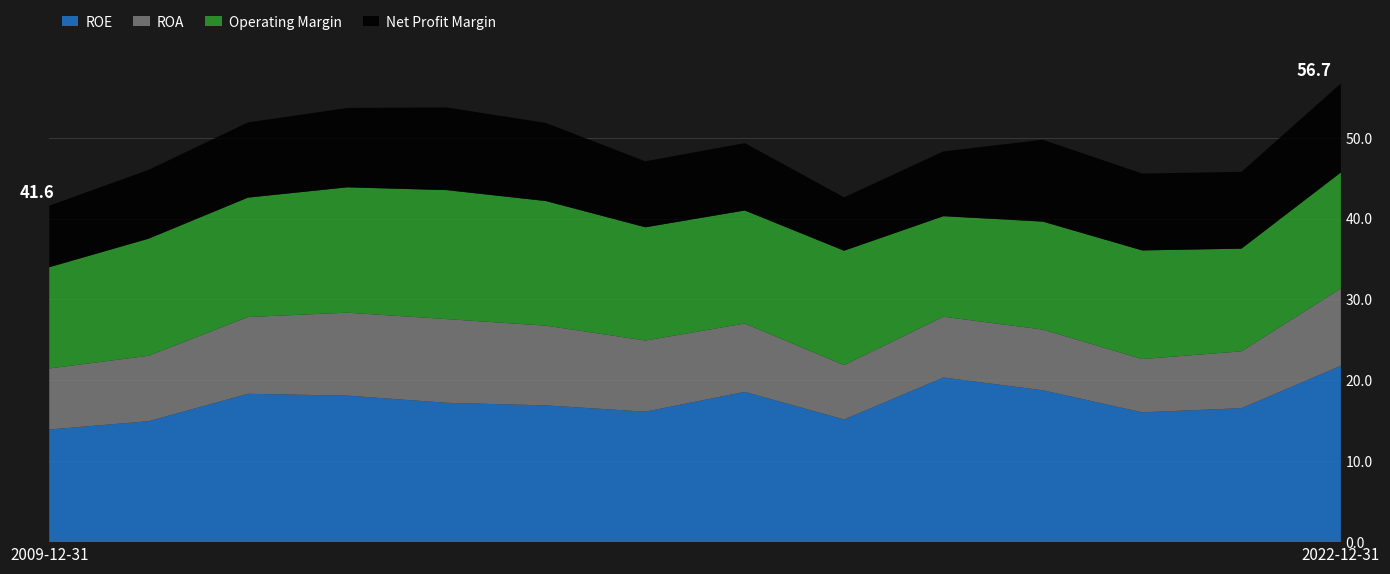

Reading left to right, list all the values displayed in this chart.

ROE: 13.9	15.0	18.3	18.1	17.2	16.9	16.1	18.6	15.2	20.4	18.8	16.0	16.6	21.8
ROA: 7.5	8.1	9.5	10.3	10.3	9.9	8.8	8.4	6.7	7.5	7.5	6.6	7.0	9.6
Operating Margin: 12.5	14.5	14.8	15.5	15.9	15.4	14.0	14.0	14.1	12.4	13.3	13.4	12.7	14.3
Net Profit Margin: 7.6	8.5	9.3	9.8	10.2	9.7	8.2	8.3	6.6	8.0	10.1	9.5	9.5	11.0